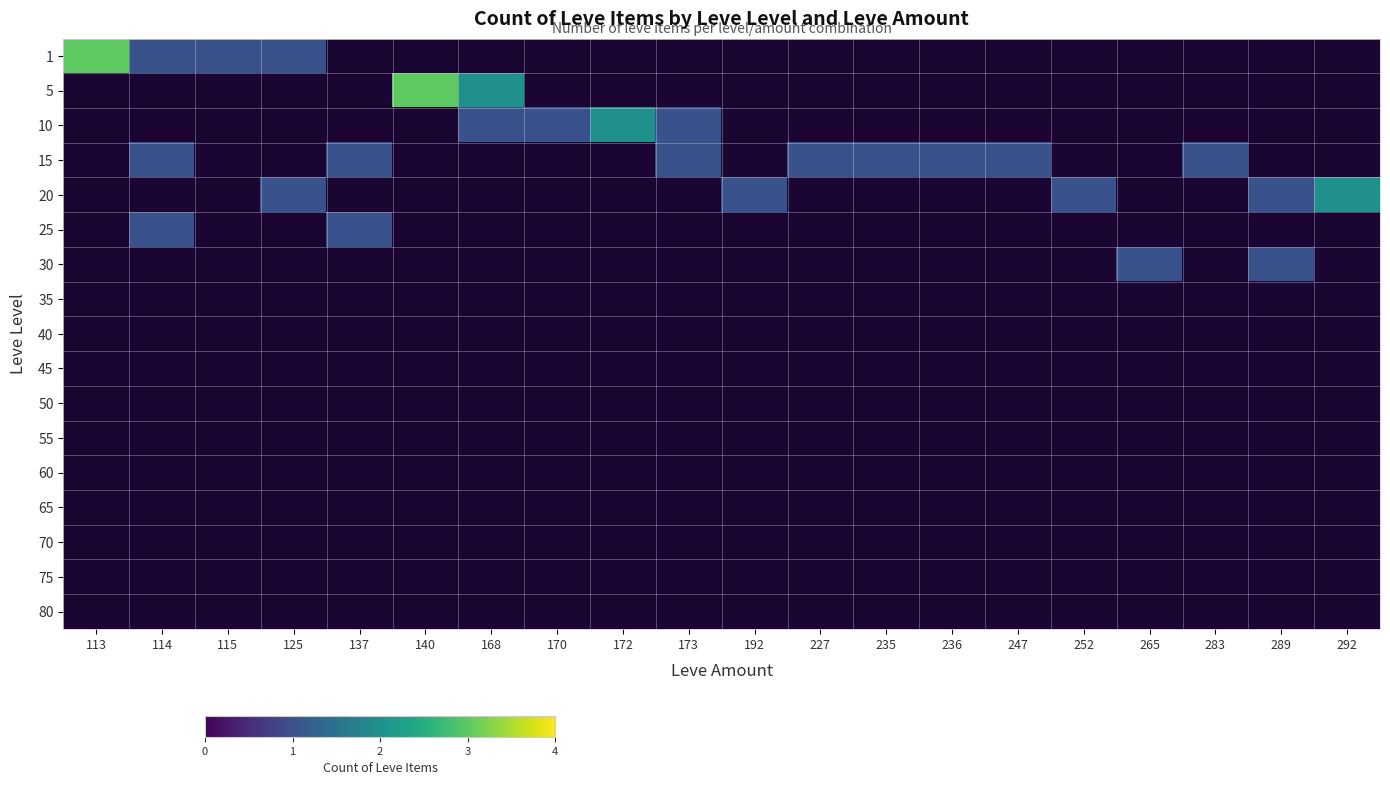

How many distinct data groups are displayed?

17